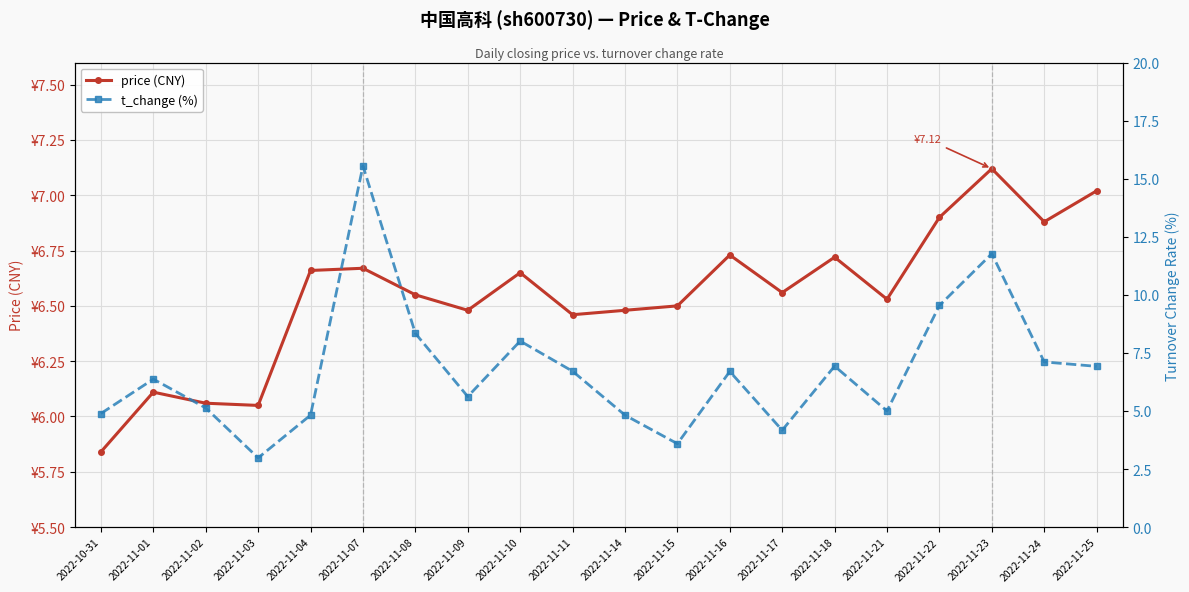

How many data points in price (CNY) are above 6?

19